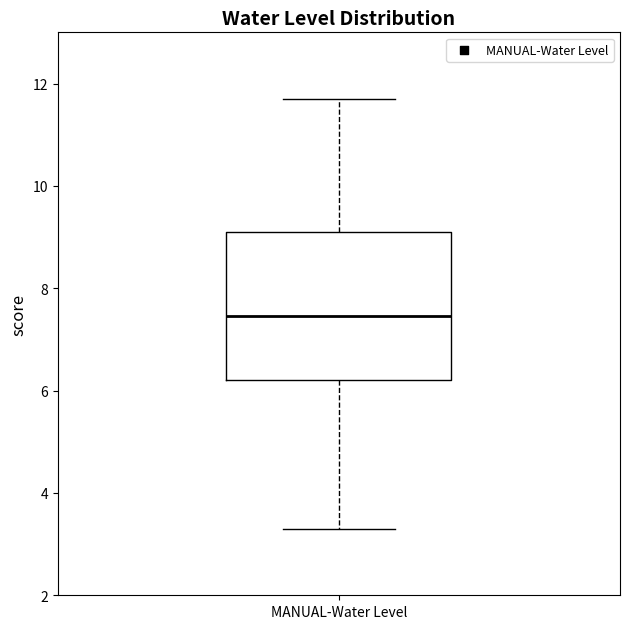

Where does the median line of the box for MANUAL-Water Level sit on the y-axis? The values are not printed on the chart, so give them approximately, as read against the axis.

7.4